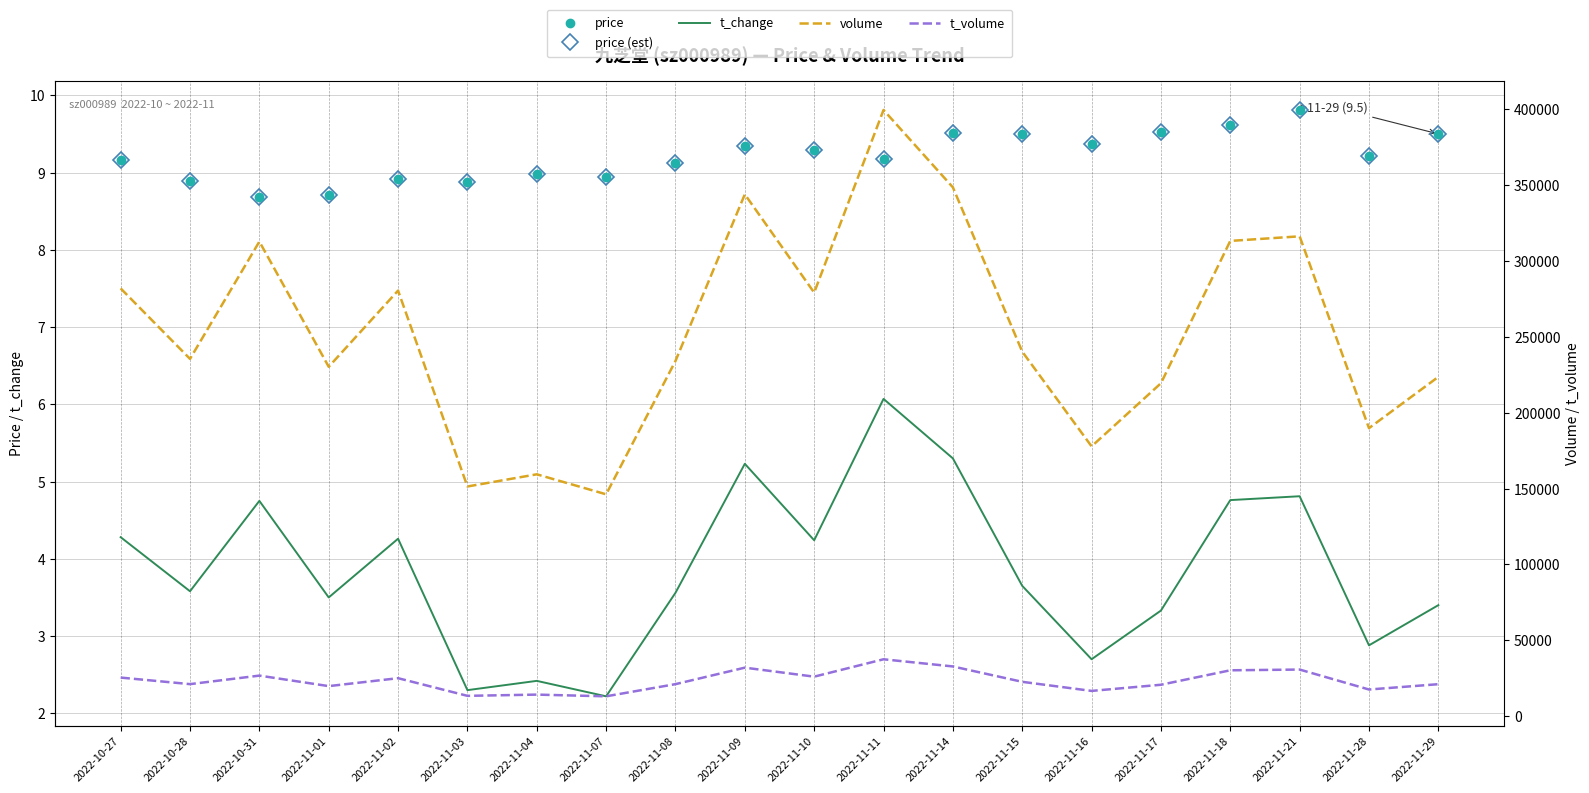

Which category has the lowest value in the t_volume series?

2022-11-07